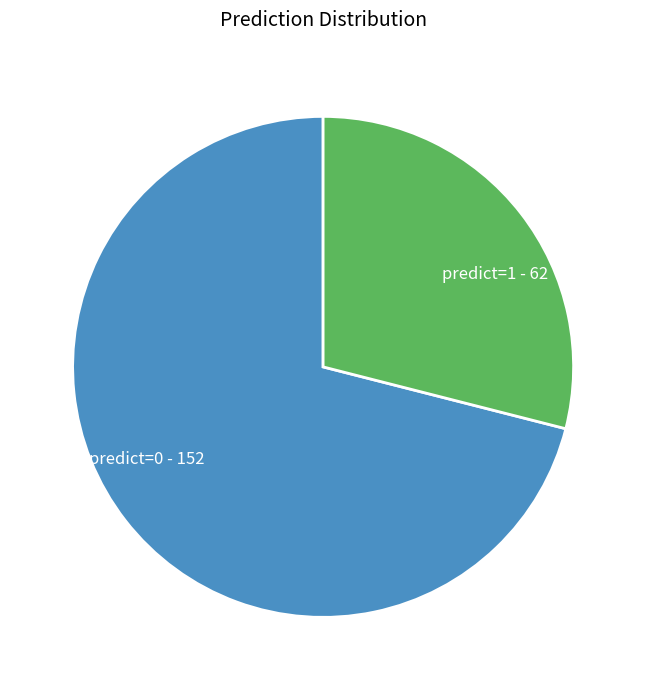

True or false: predict=1 - 62 accounts for 43% of the total.

False